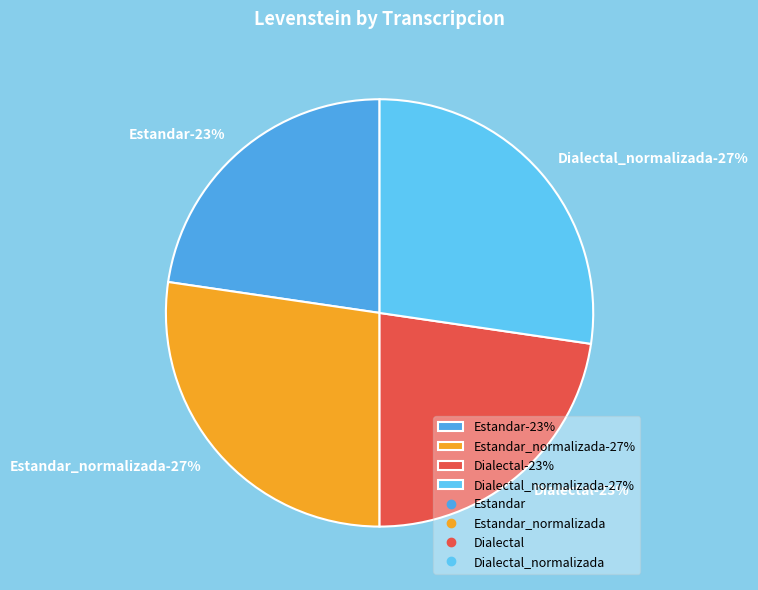

Which slice is the smallest?

Estandar